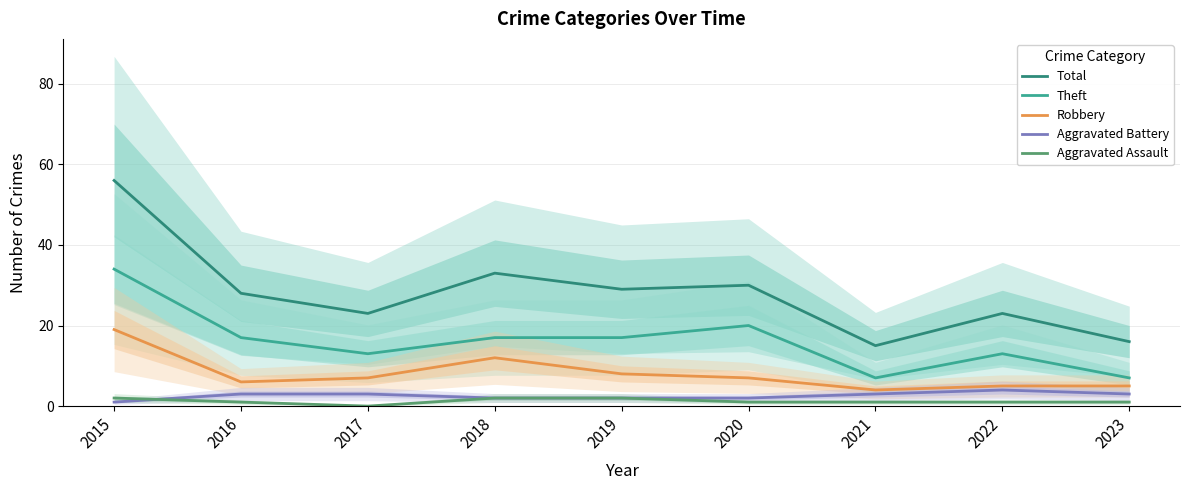

How many data points in Aggravated Assault are above 1?

3